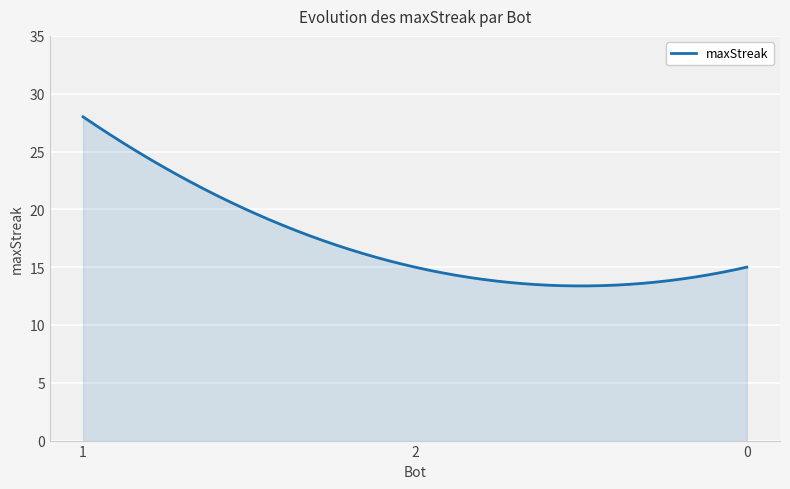

What is the difference between the maximum and minimum values?

14.6